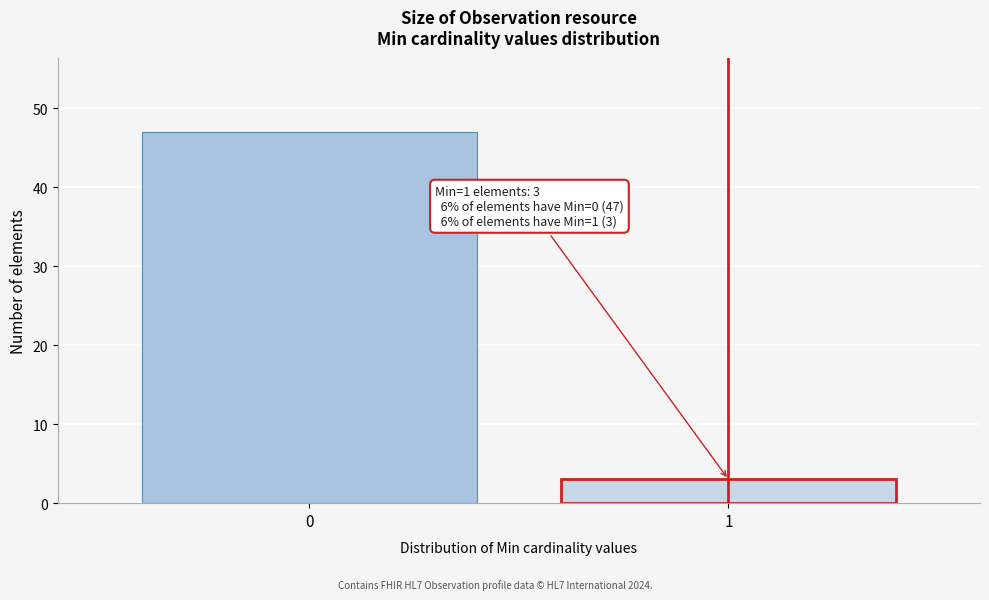

Reading left to right, transcribe all the data shown in this chart.

0=47	1=3